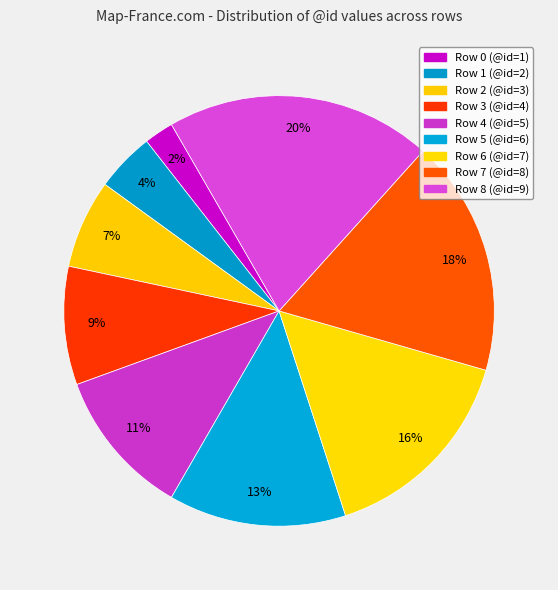

What percentage is the Row 6 slice, to the nearest percent?

16%